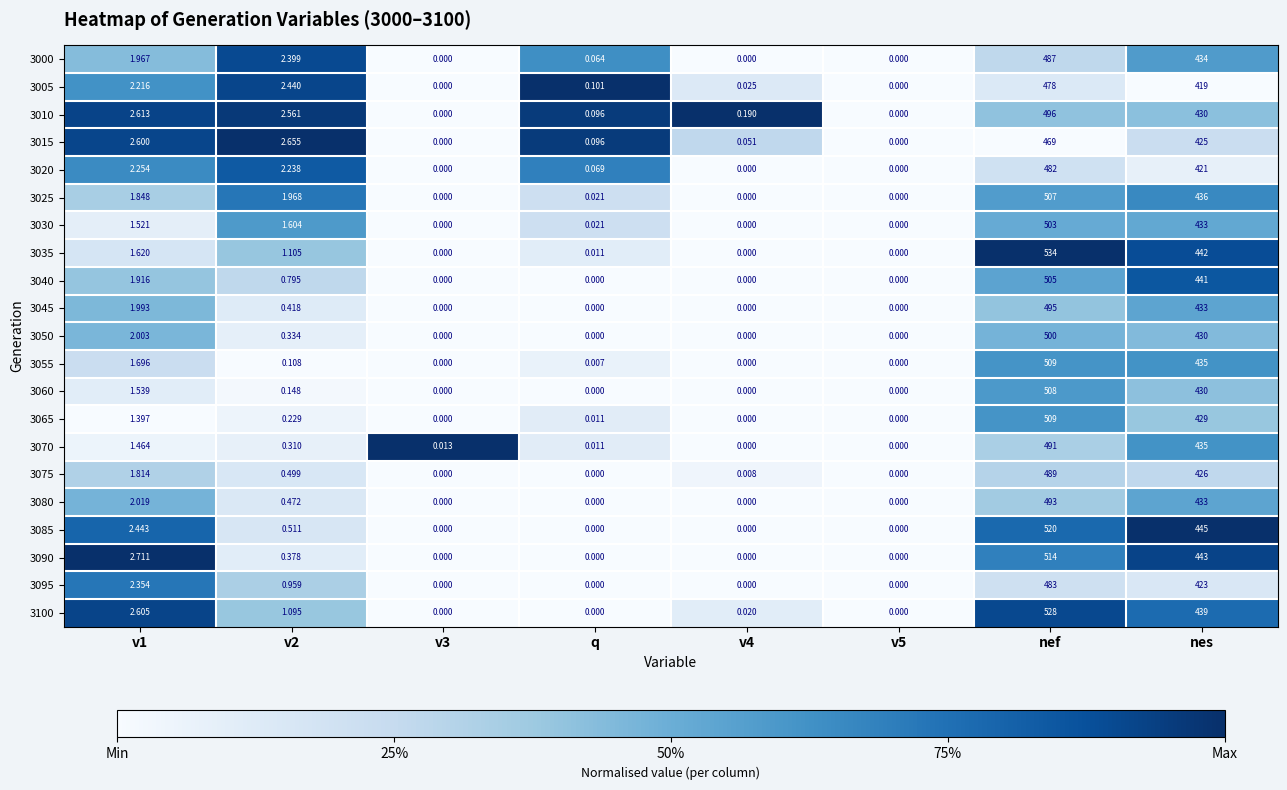

At which category is the sum across all series the highest?

nef